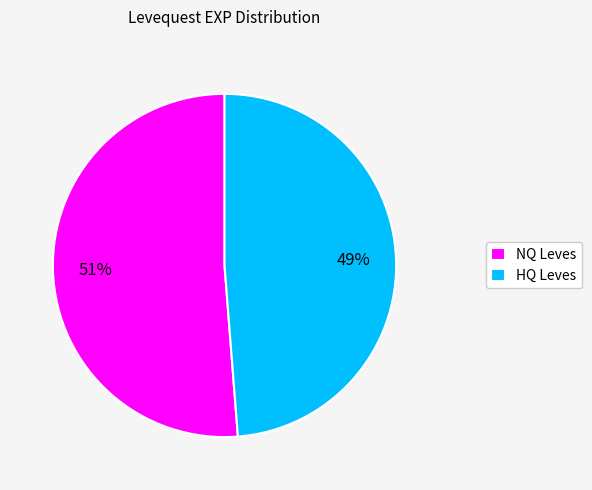

How many slices are in this pie chart?

2